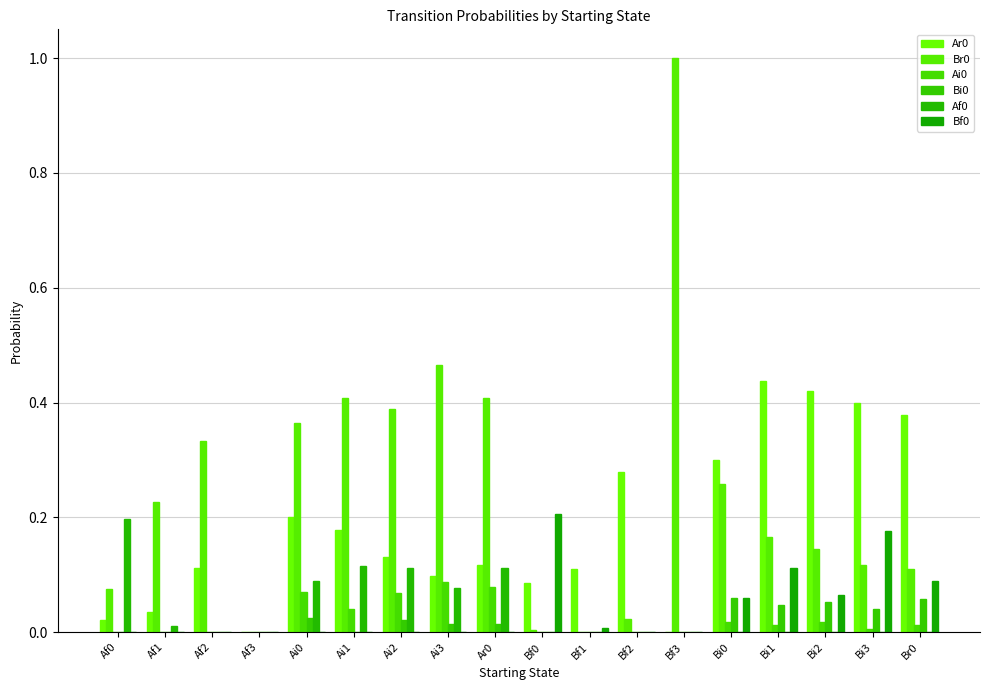

At which label is Br0 closest to 0?

Af3